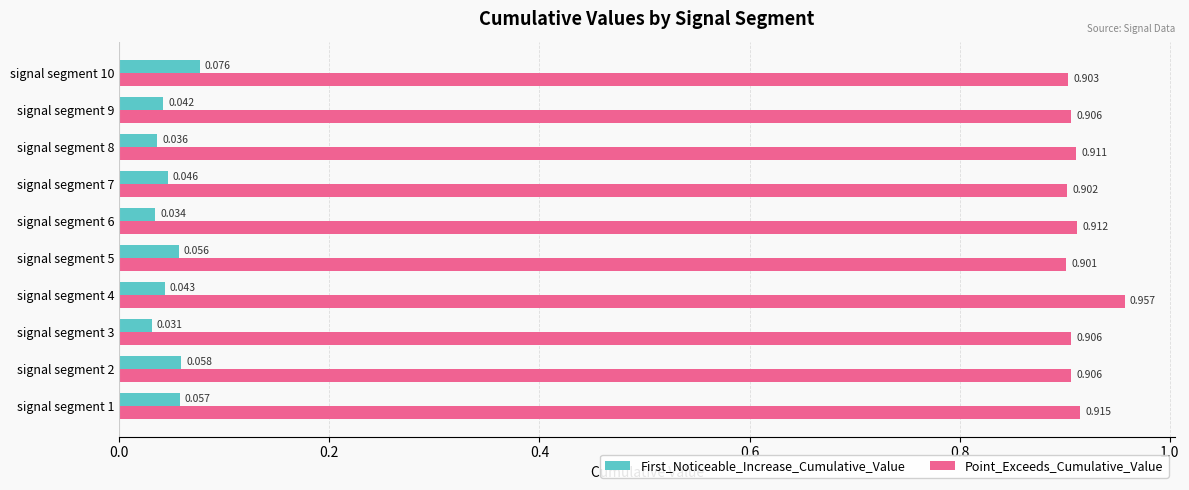

List the series in order of their overall mean, lowest first.

First_Noticeable_Increase_Cumulative_Value, Point_Exceeds_Cumulative_Value